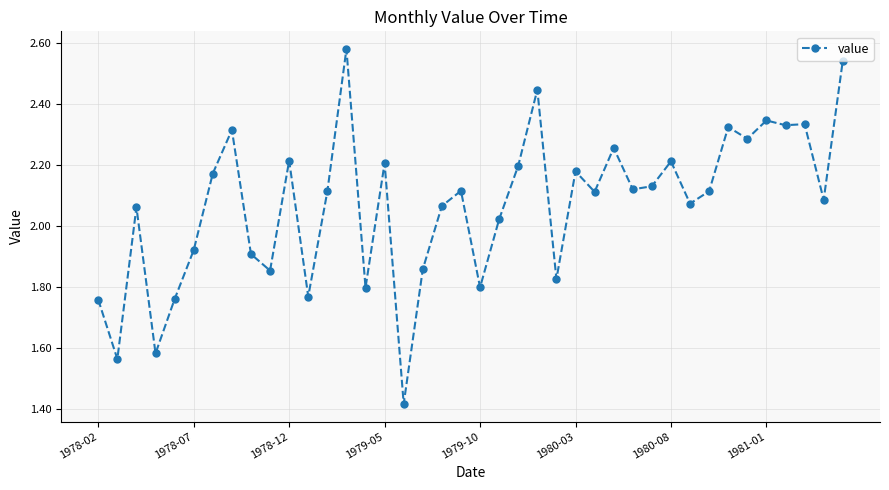

True or false: the data has more than 1 interior local peaks.

True